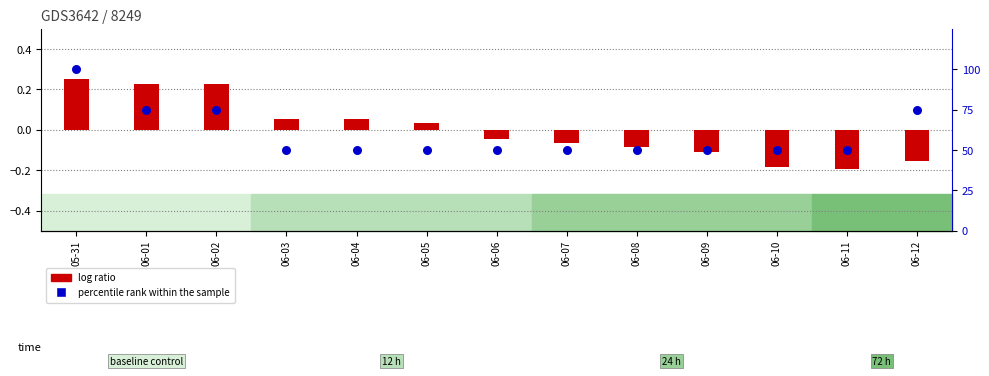

Which series contains the highest Y value?

percentile rank within the sample